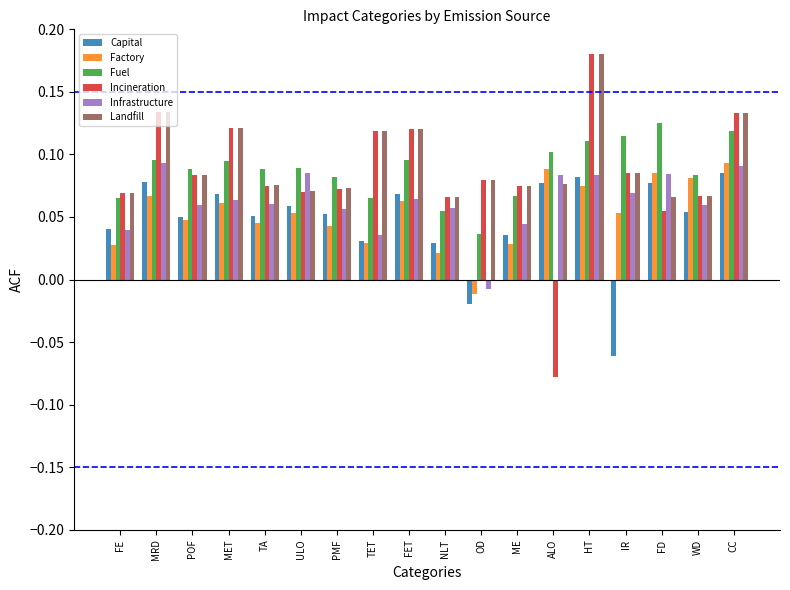

Between PMF and HT, which series saw the biggest shift?

Incineration